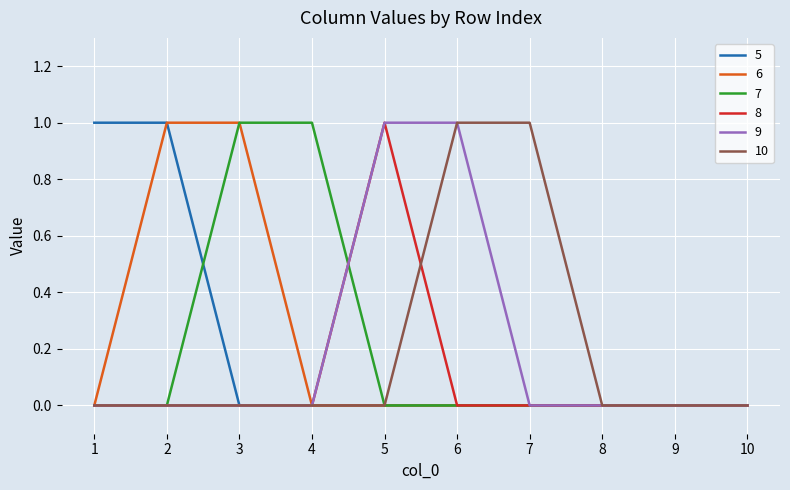

The value of 8 at 4 is 1. True or false?

False